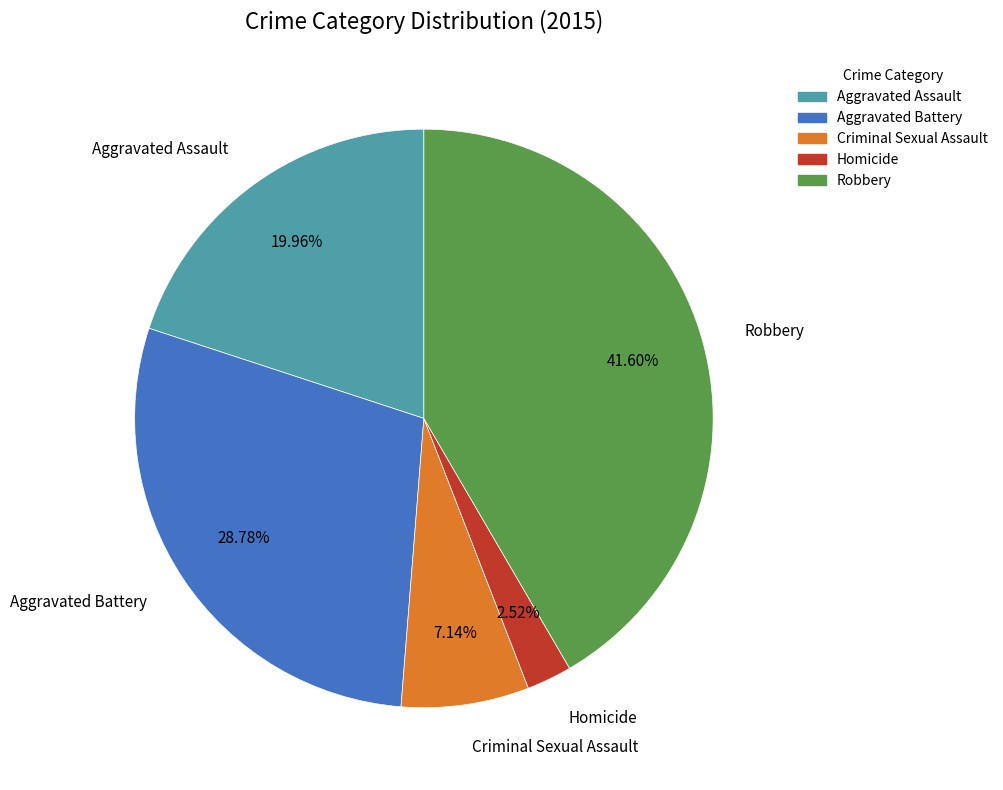

Is there a majority slice in this chart?

No